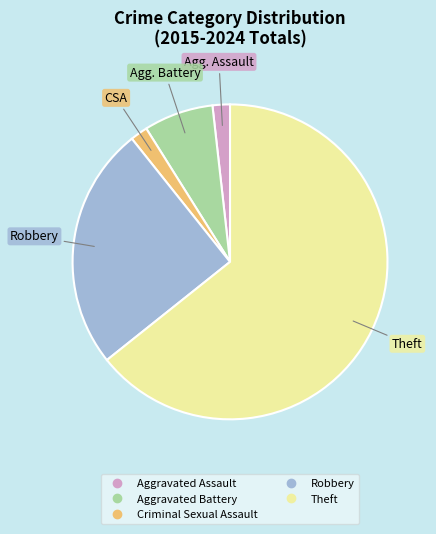

Which slice represents more than half of the pie?

Theft